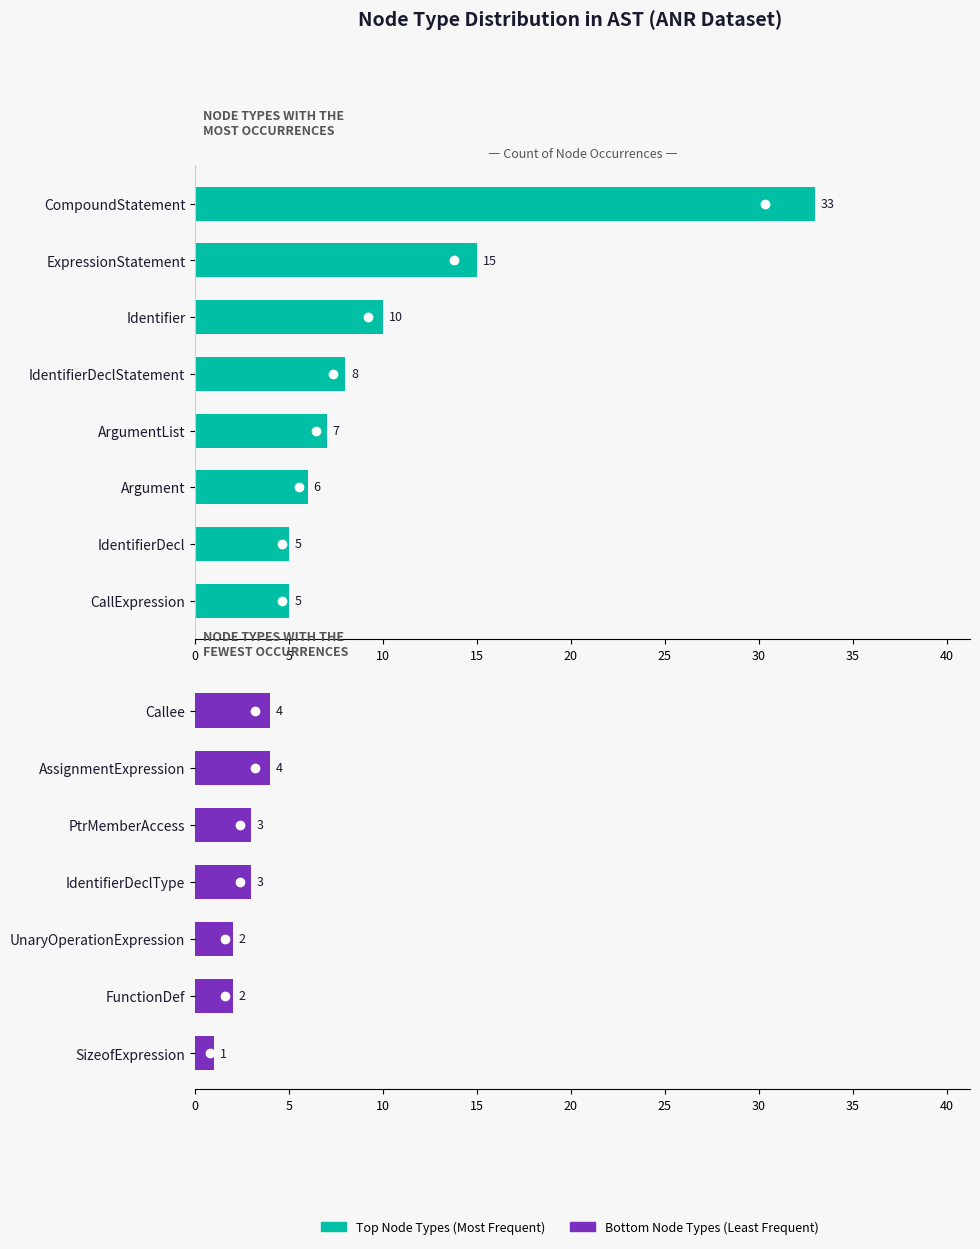

Reading right to left, transcribe all the data shown in this chart.

1	2	2	3	3	4	4	5	5	6	7	8	10	15	33